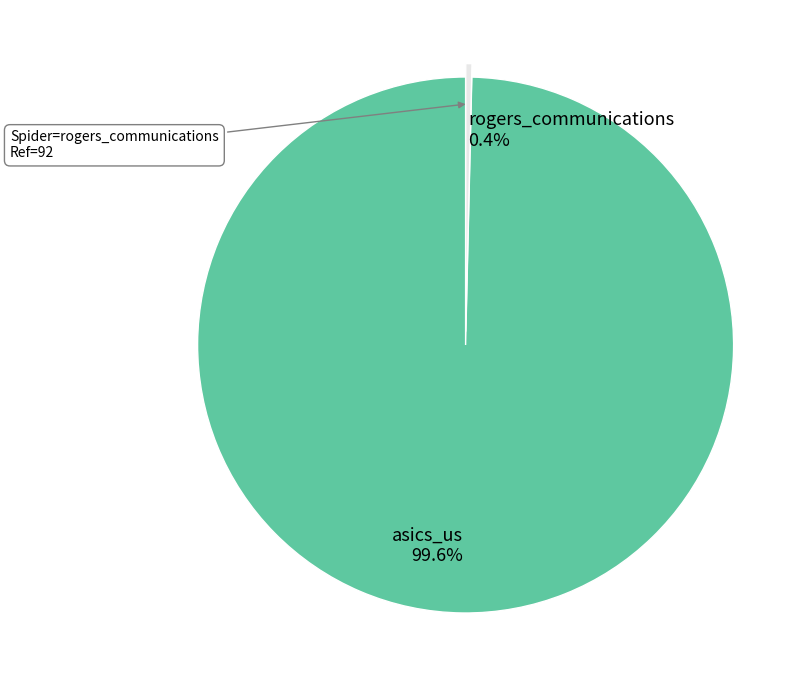

What is the smallest slice in the pie chart?

rogers_communications